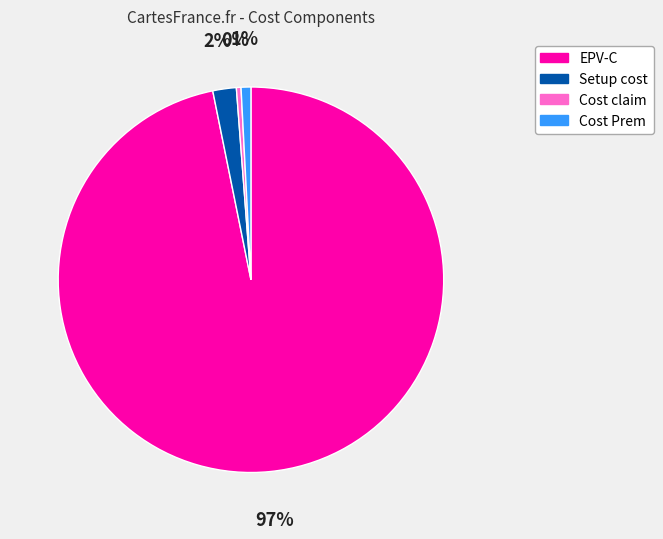

To the nearest percent, what is the combined percentage of Cost claim and EPV-C?

97%